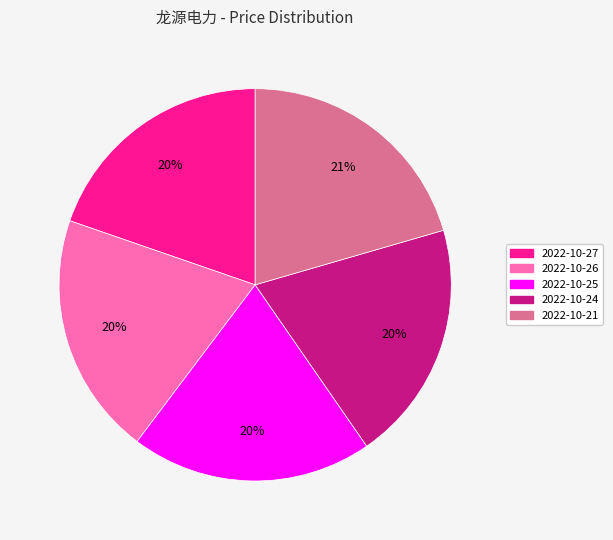

Is there a majority slice in this chart?

No